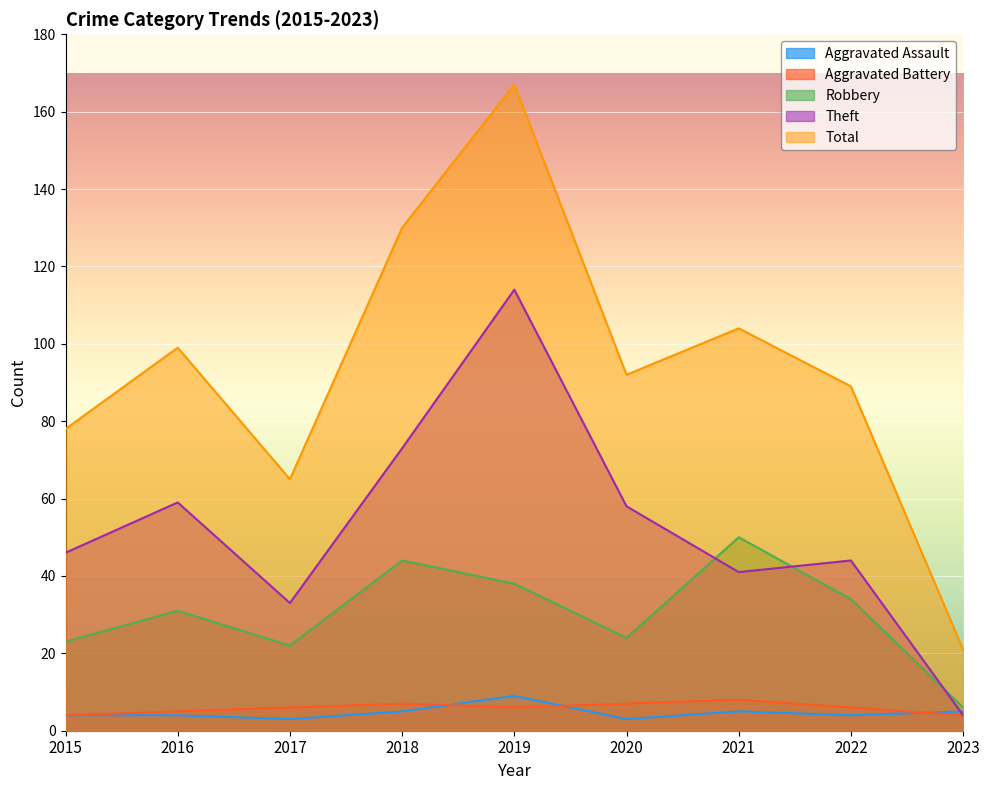

How many lines are shown in the chart?

5